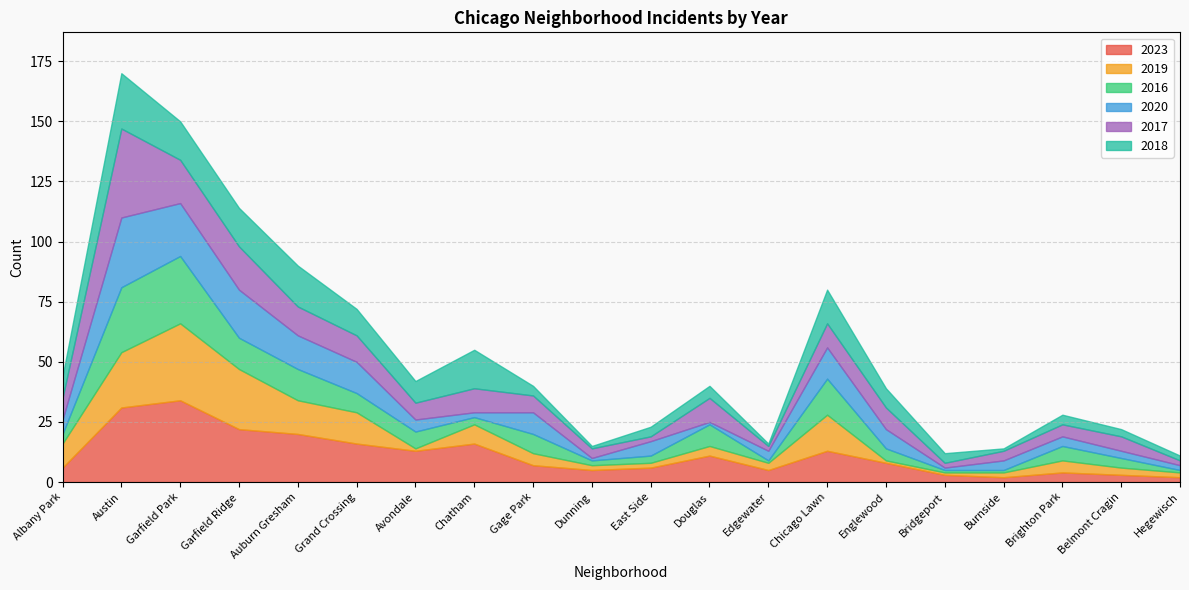

What is the value of the 2018 point at the 9th from the left?

4